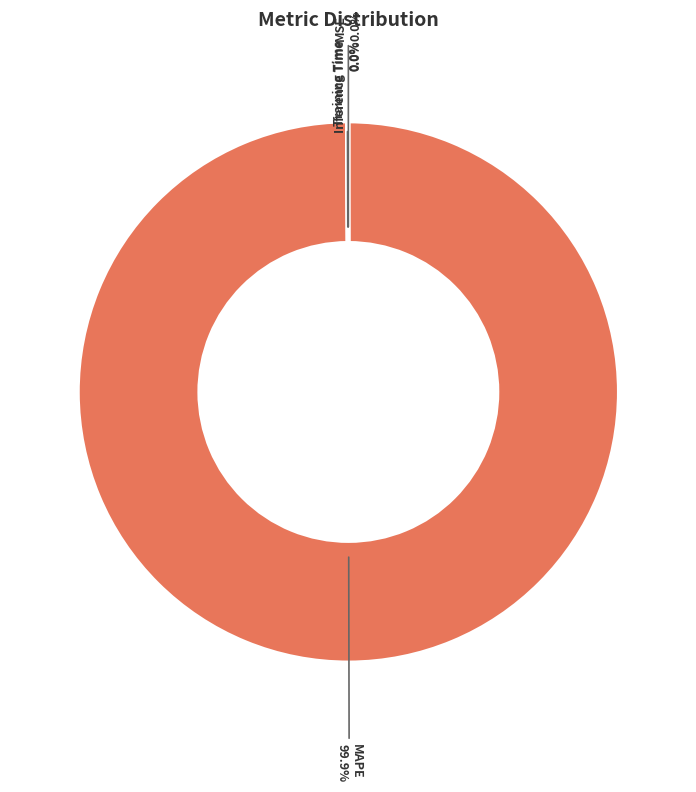

What is the largest slice in the pie chart?

MAPE